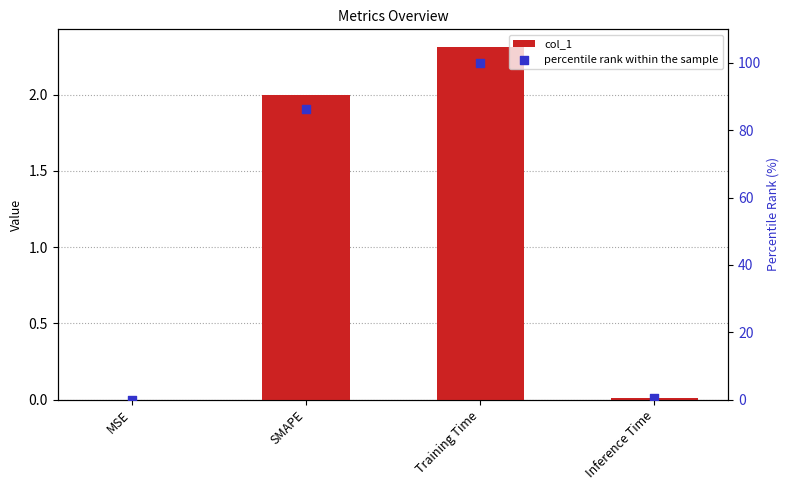

Which series contains the lowest Y value?

col_1